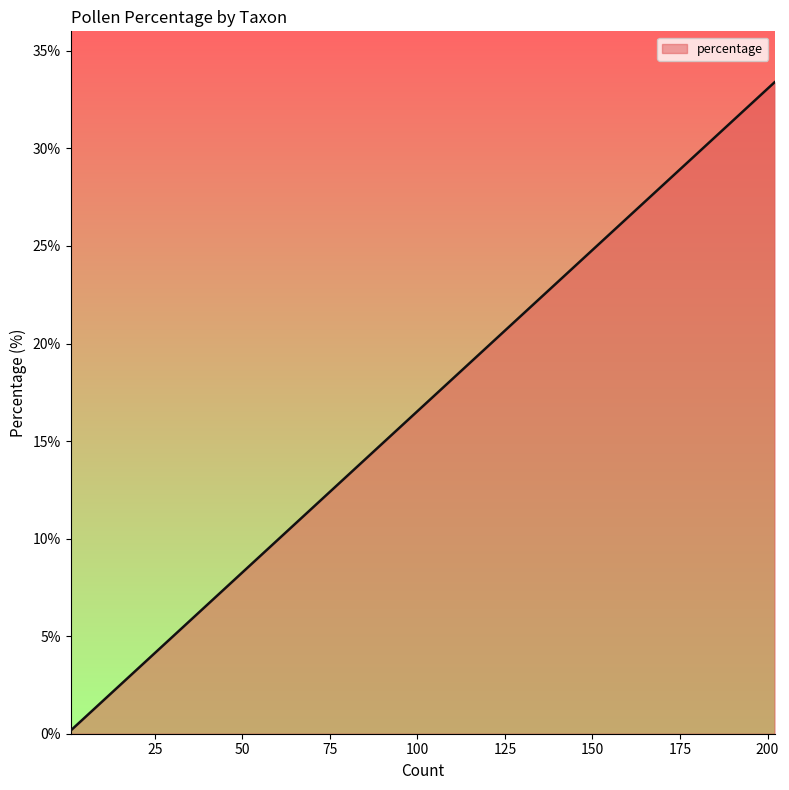

What is the sum of all values?

100.0